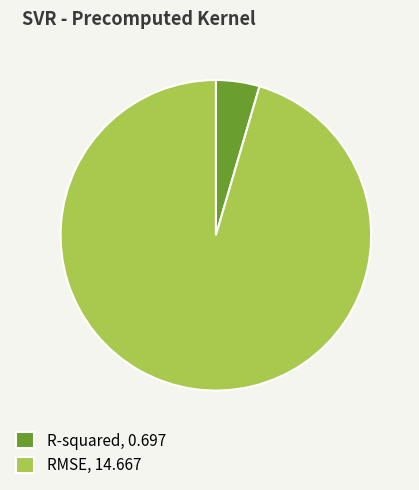

Which category accounts for the majority?

RMSE